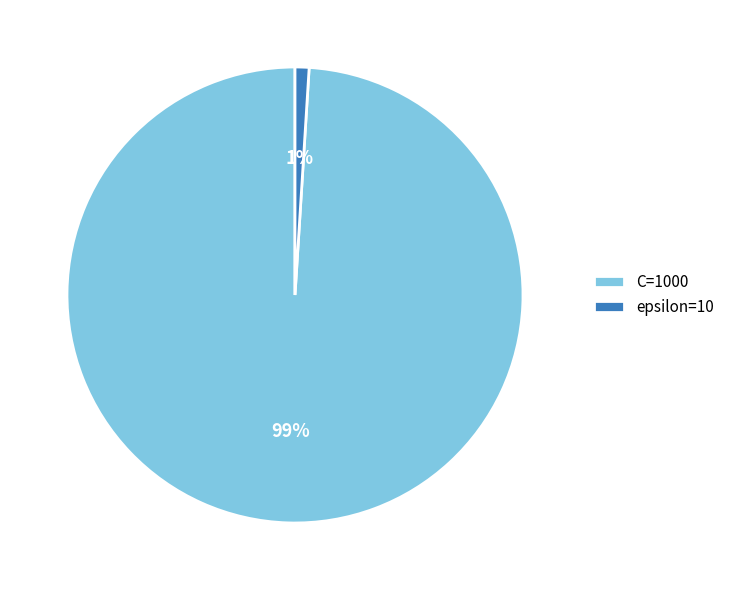

Which slice represents more than half of the pie?

C=1000